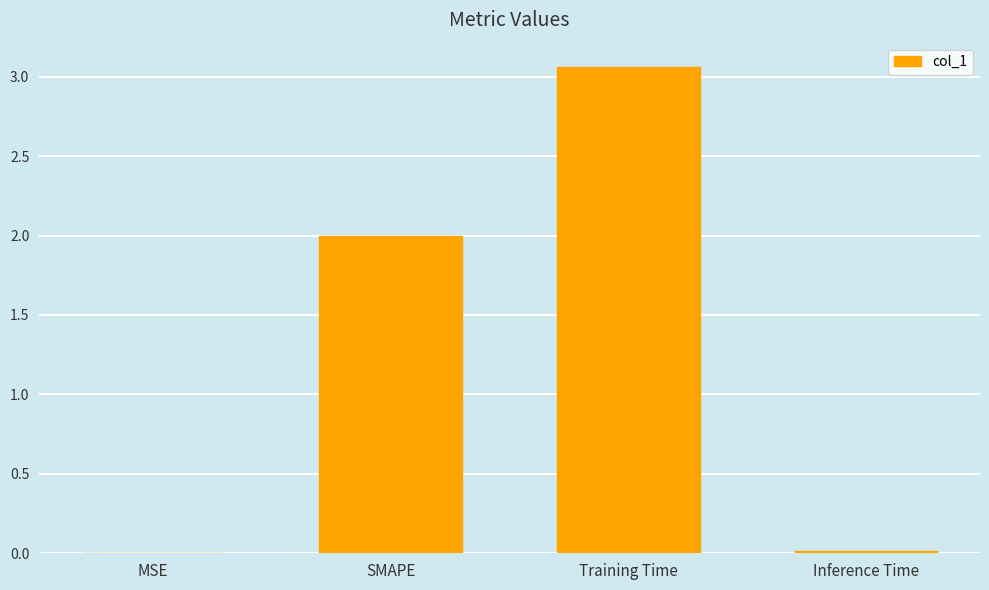

Which has a higher value, Inference Time or SMAPE?

SMAPE